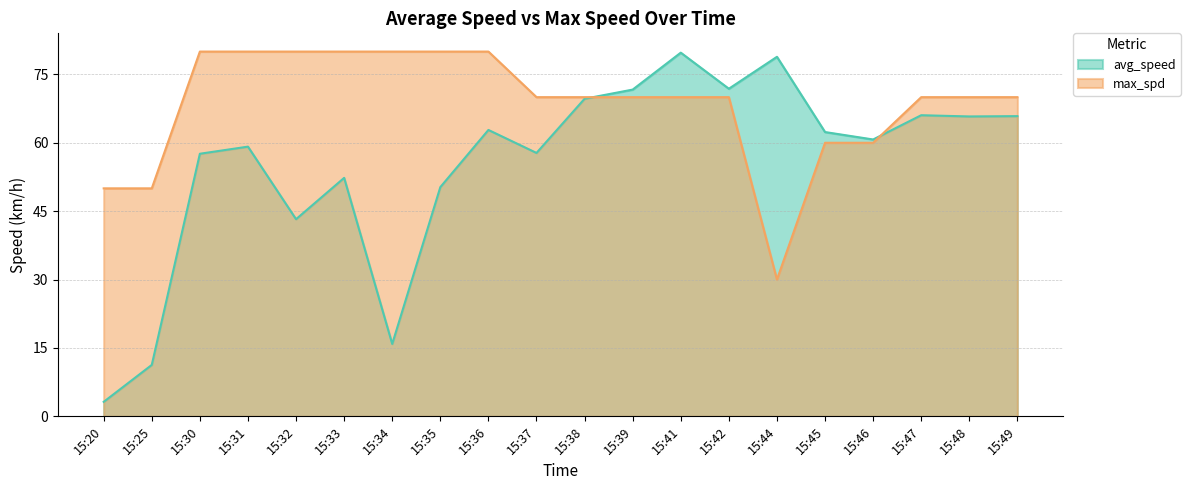

What are all the series names shown in the legend?

avg_speed, max_spd